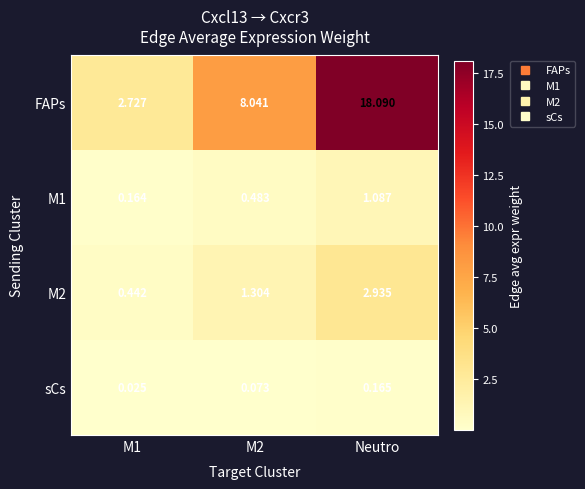

At how many categories does at least one series exceed 1?

3